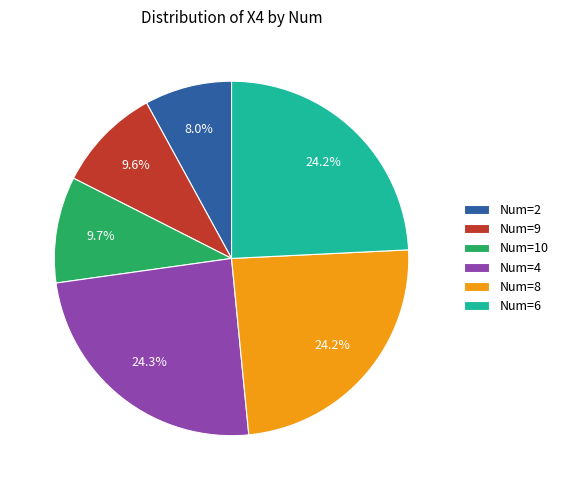

Which has a higher value, Num=8 or Num=9?

Num=8